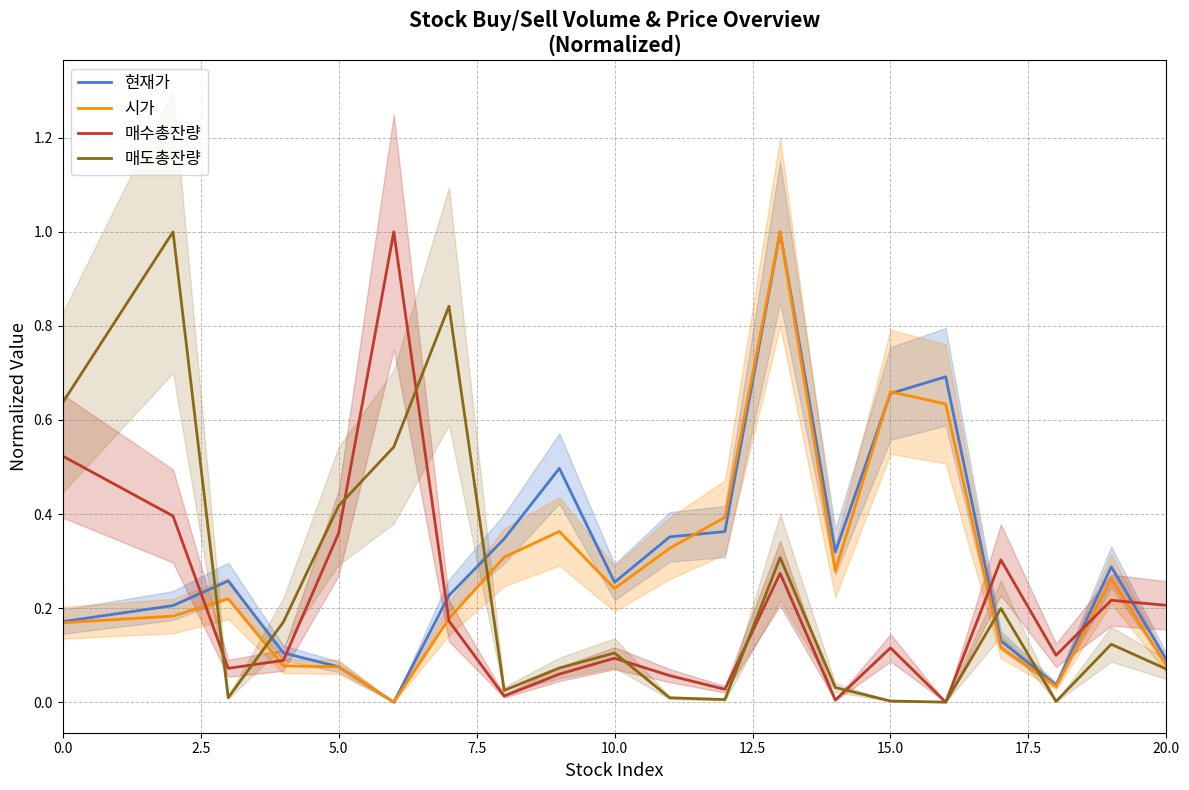

What is the maximum value for 현재가?

1.0